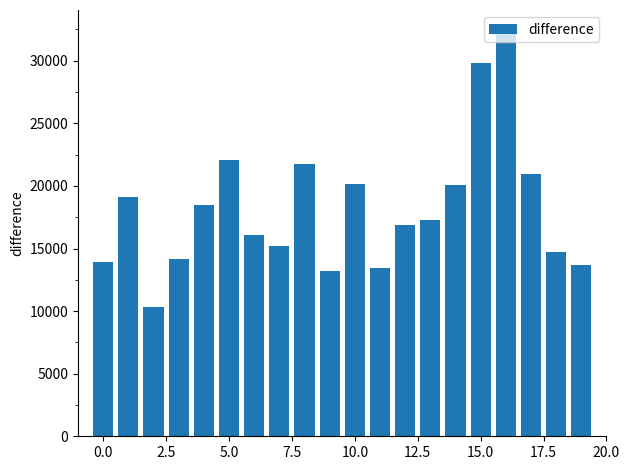

What is the value of the 17th bar from the left?

32432